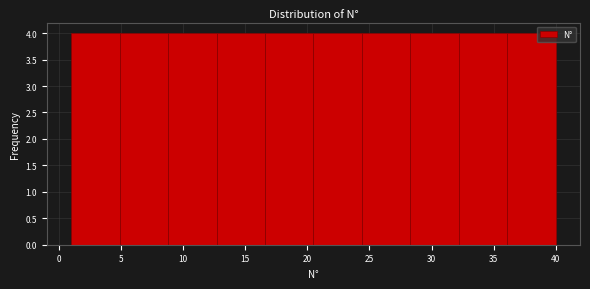

Reading left to right, list every bar in this chart as the range it spans on the x-axis followed by its height. Neither the bar edges nor the heights are printed on the chart, so give them approximately, as read against the axes.

1.0 to 4.9: 4
4.9 to 8.8: 4
8.8 to 12.7: 4
12.7 to 16.6: 4
16.6 to 20.5: 4
20.5 to 24.4: 4
24.4 to 28.3: 4
28.3 to 32.2: 4
32.2 to 36.1: 4
36.1 to 40.0: 4